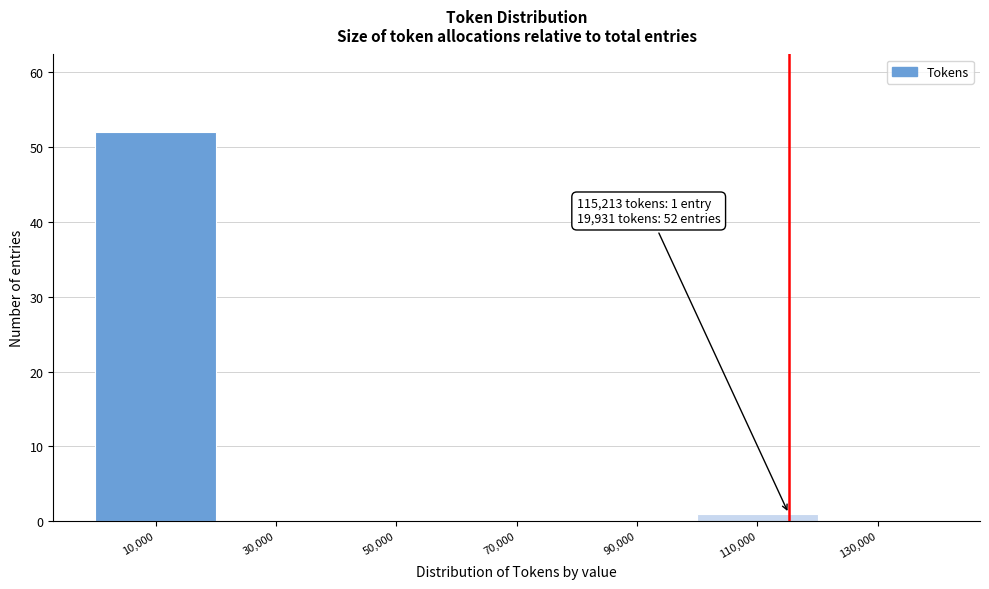

Over which range of the x-axis is the bar tallest?

0 to 20000